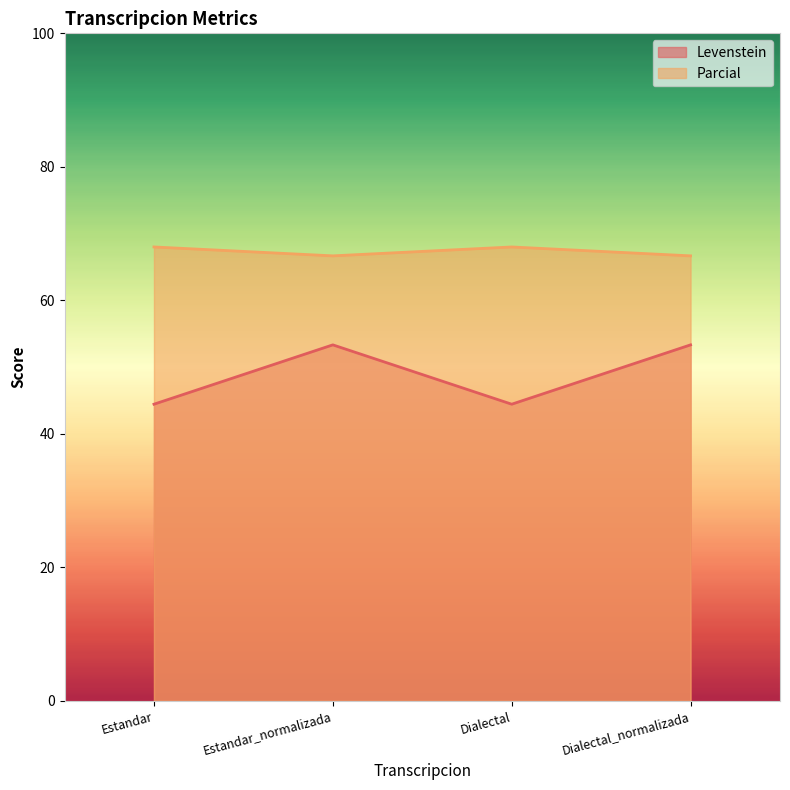

True or false: Parcial and Levenstein intersect in this chart.

False